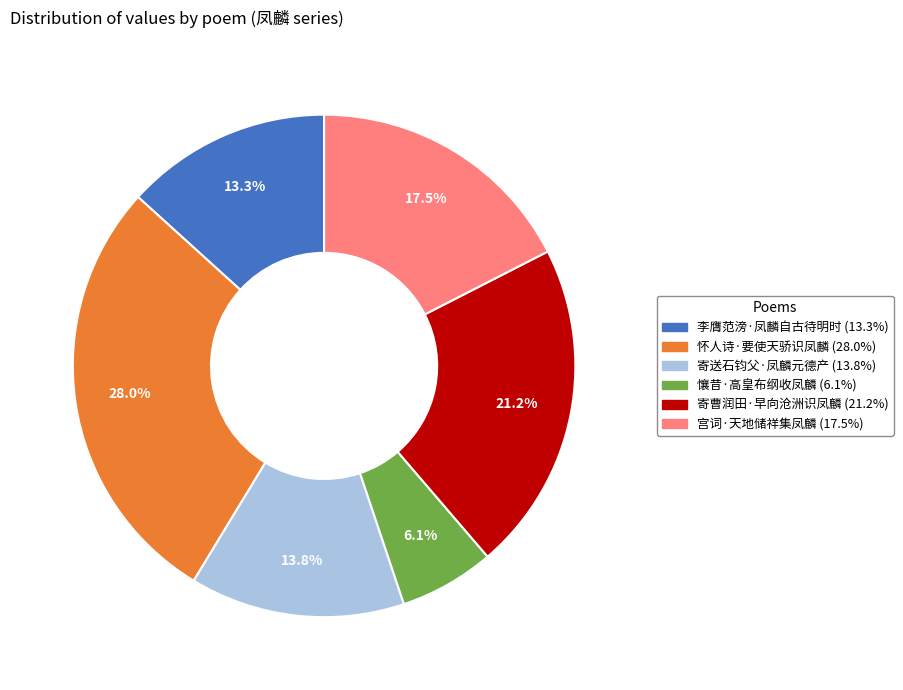

True or false: 寄曹润田·早向沧洲识凤麟 accounts for 35% of the total.

False